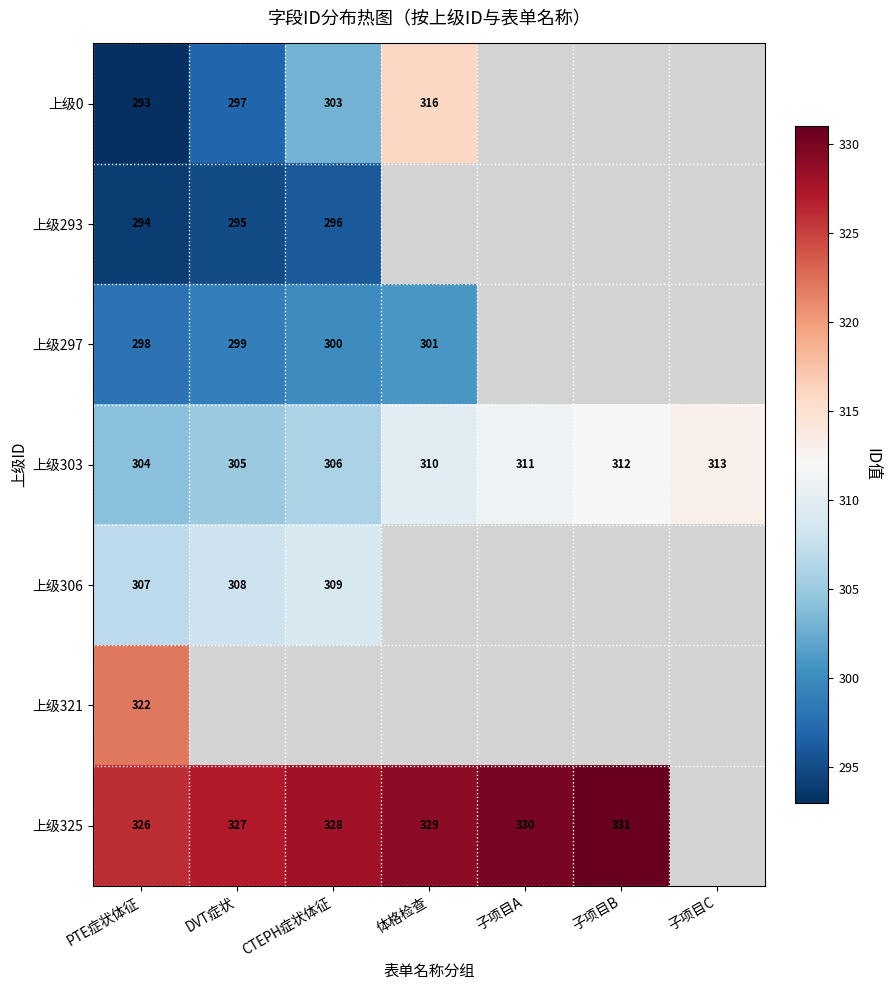

Rank the series at PTE症状体征 from lowest to highest value.

上级0, 上级293, 上级297, 上级303, 上级306, 上级321, 上级325